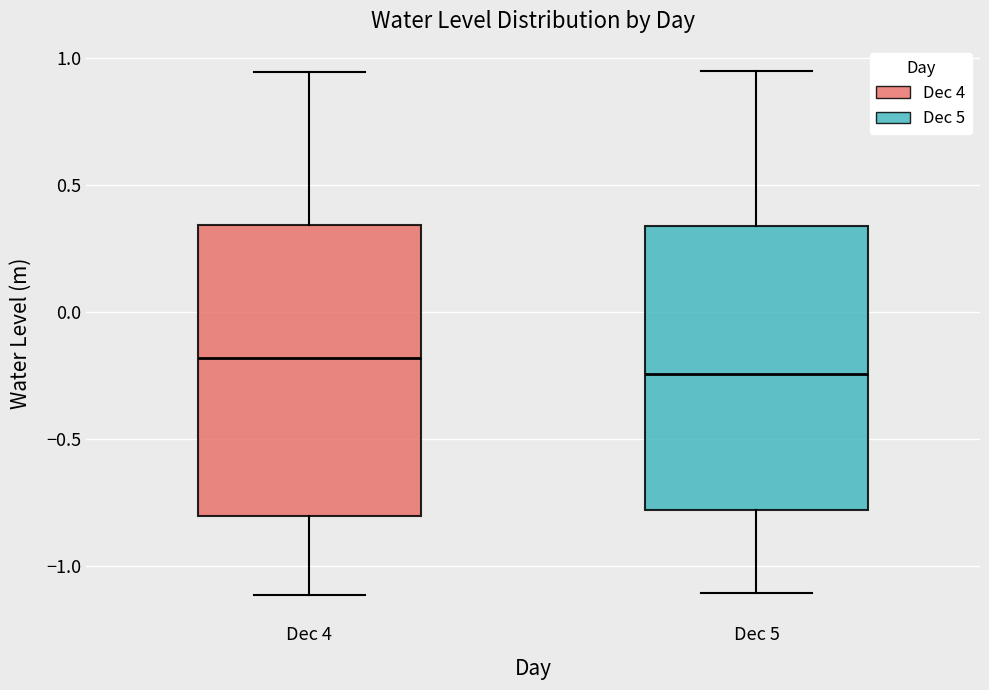

Reading left to right, read every box against the y-axis: the position of its median line, the range the box covers, and the ends of its whiskers. The values are not printed on the chart, so give them approximately, as read against the axis.

Dec 4: median -0.20, box -0.80 to 0.35, whiskers -1.10 to 0.95
Dec 5: median -0.25, box -0.80 to 0.35, whiskers -1.10 to 0.95